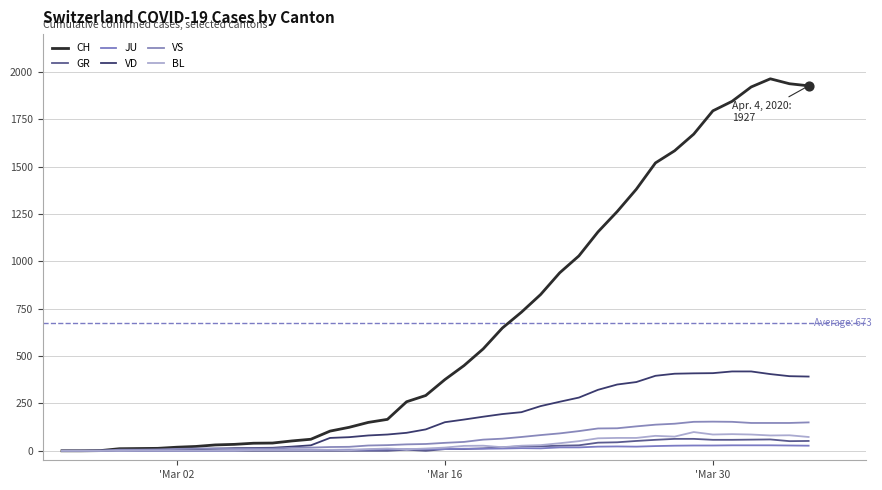

Does the chart have visible grid lines?

Yes